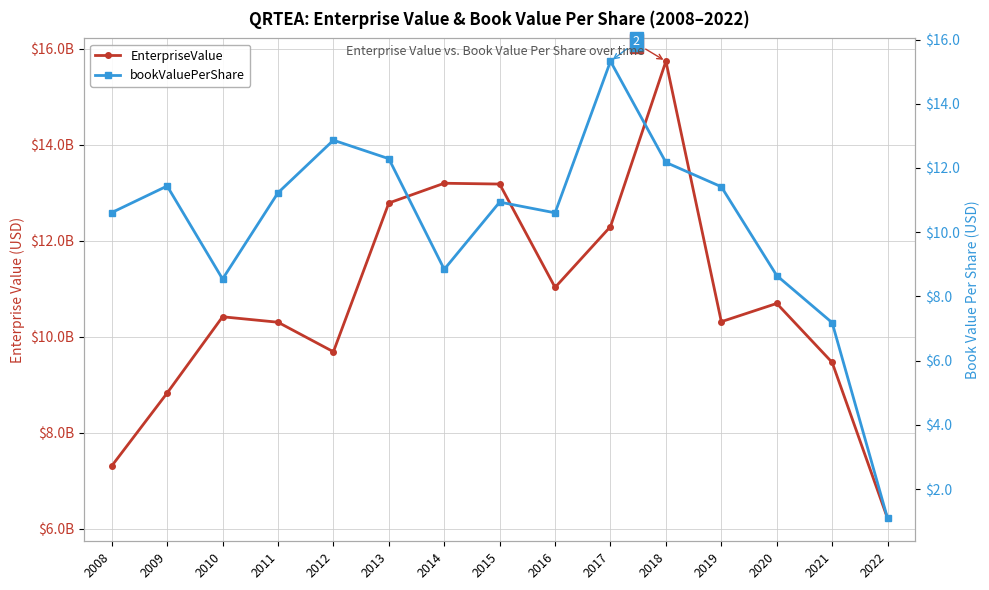

Read the bookValuePerShare value at 2011.

11.2